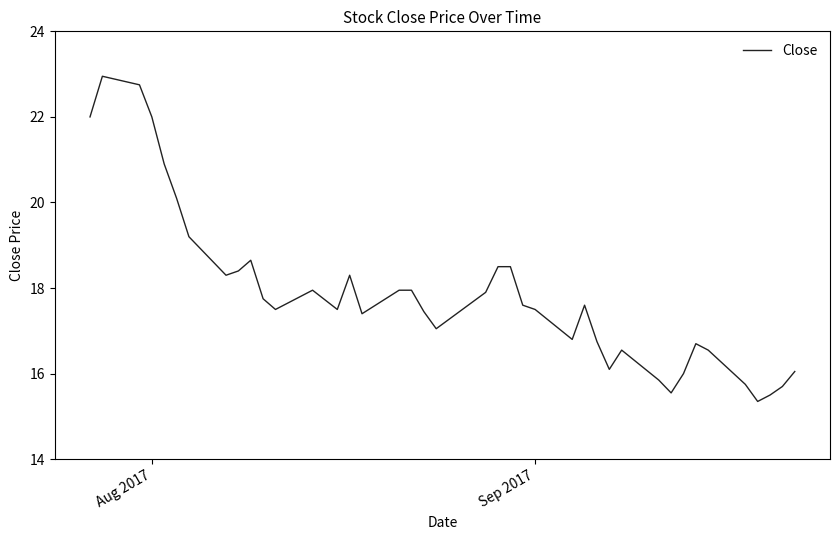

What is the greatest value displayed?

23.0